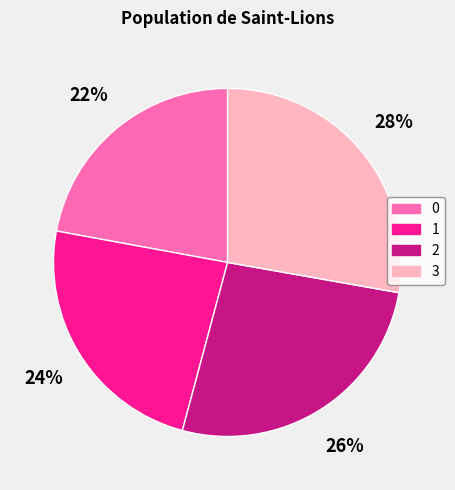

Approximately how many times larger is the value at 2 compared to 0?

1.2